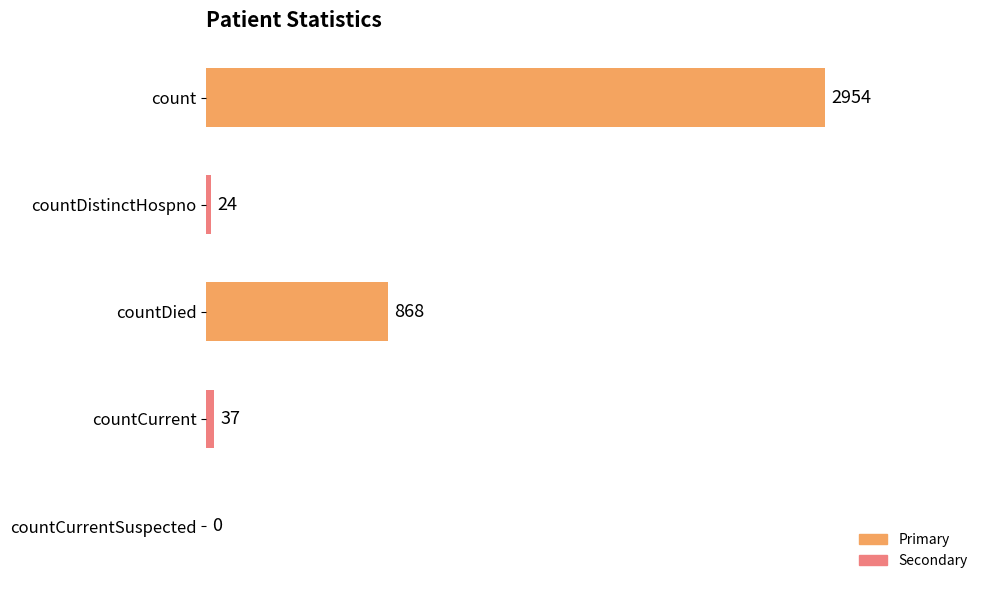

What is the maximum value shown in the chart?

2954